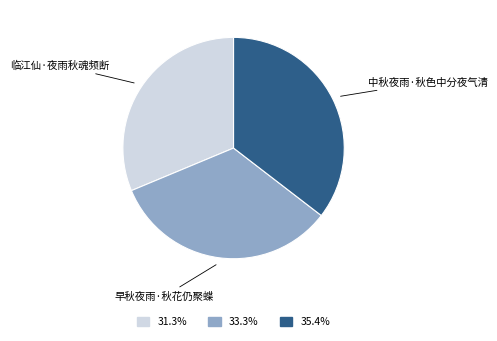

Rank the categories by value from highest to lowest.

中秋夜雨·秋色中分夜气清, 早秋夜雨·秋花仍聚蝶, 临江仙·夜雨秋魂频断